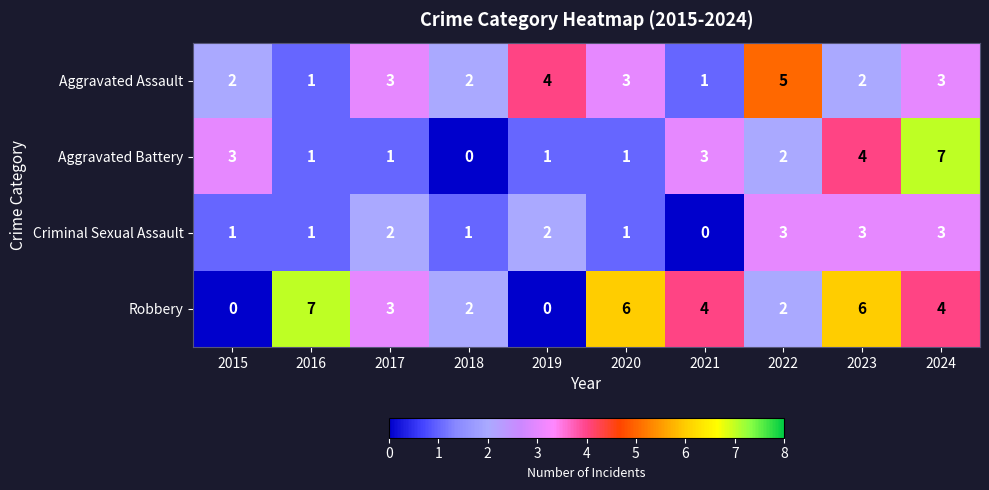

Which series has the largest total across all categories?

Robbery